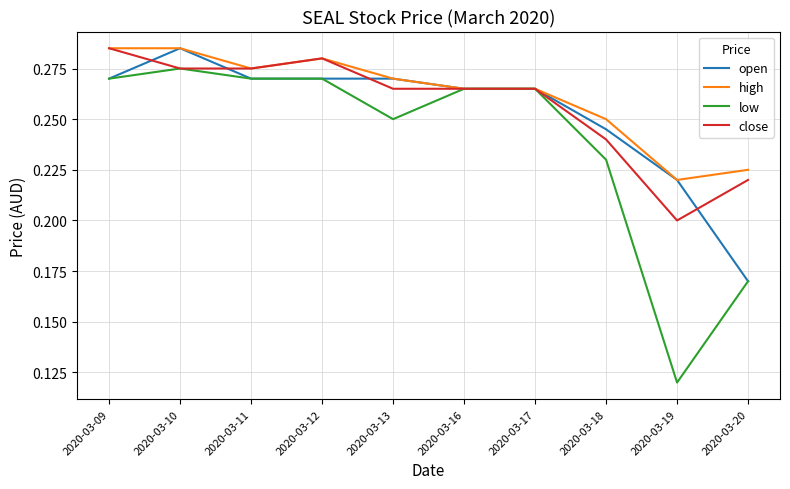

Count the number of categories in the chart.

10